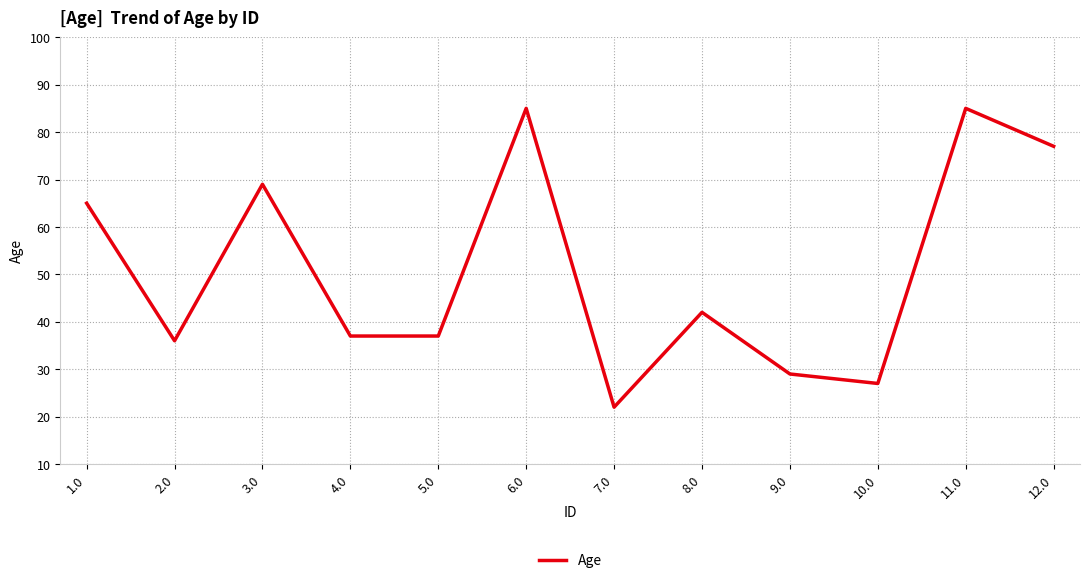

At which category does the data reach its first local peak?

3.0